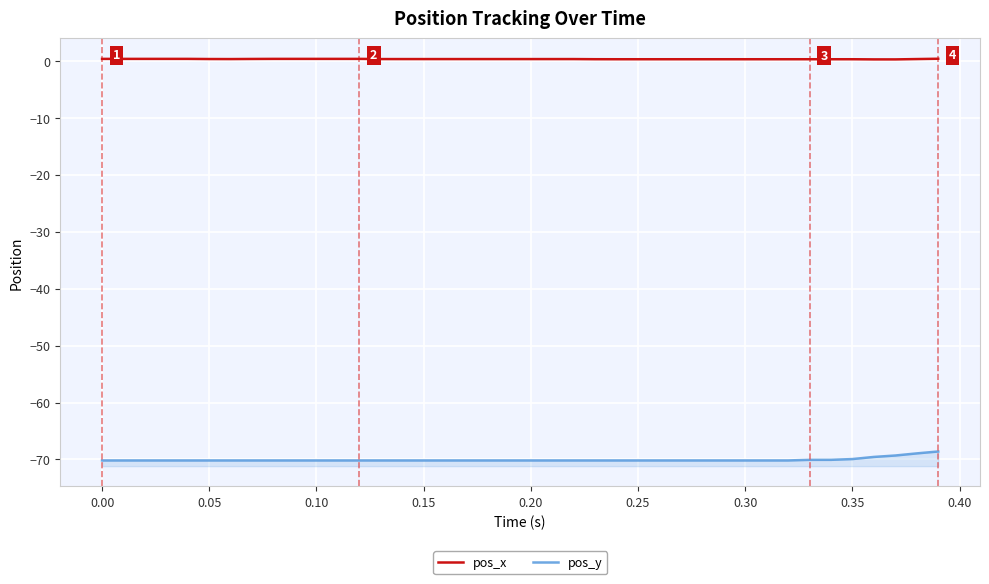

What is the difference between the second highest and second lowest values in the pos_y series?

1.2